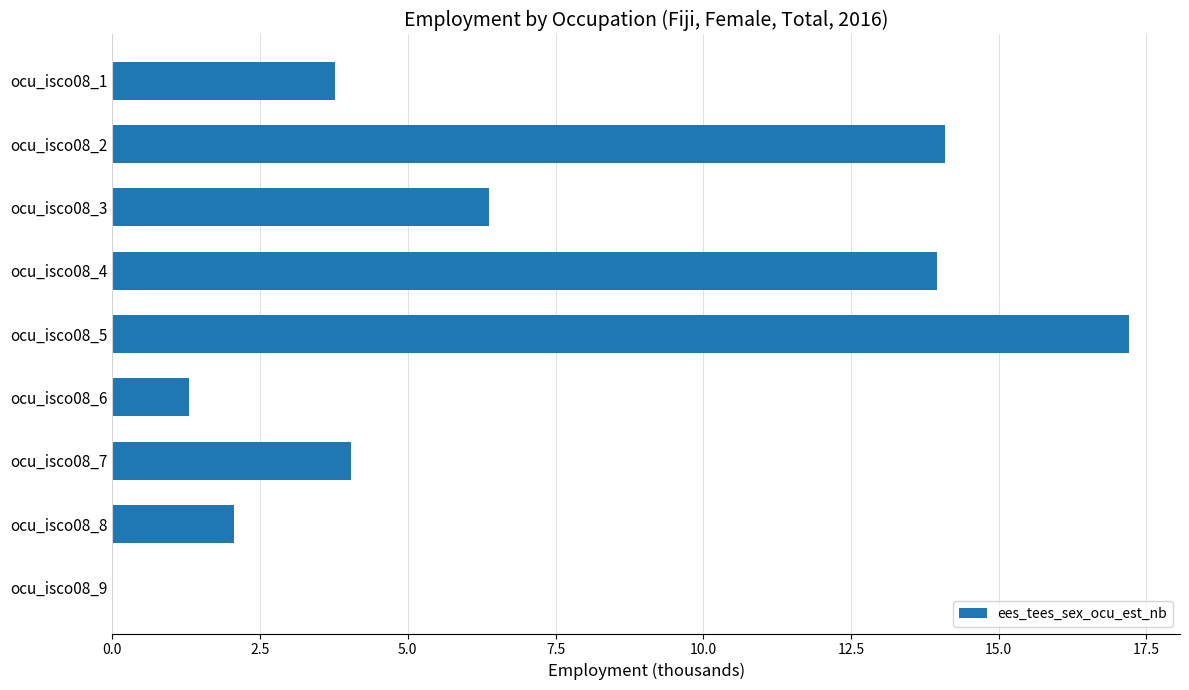

Reading bottom to top, extract all data points from this chart.

ocu_isco08_9=0.0	ocu_isco08_8=2.1	ocu_isco08_7=4.0	ocu_isco08_6=1.3	ocu_isco08_5=17.2	ocu_isco08_4=14.0	ocu_isco08_3=6.4	ocu_isco08_2=14.1	ocu_isco08_1=3.8